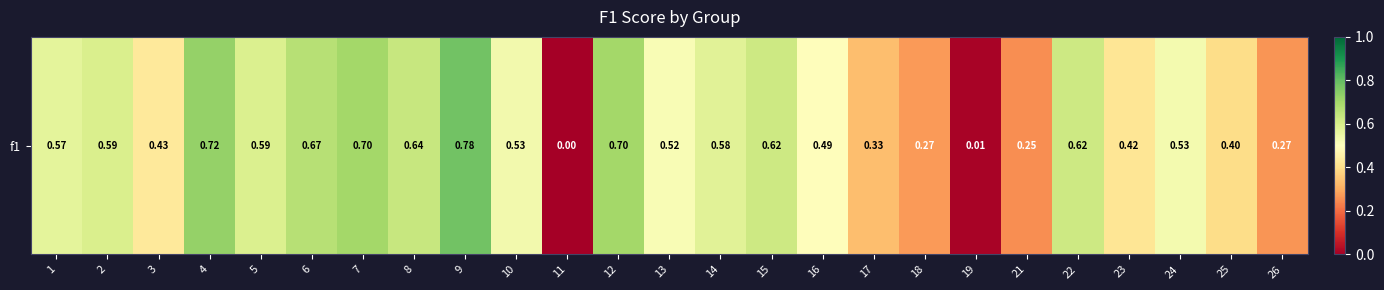

What is the sum of all values?

12.2